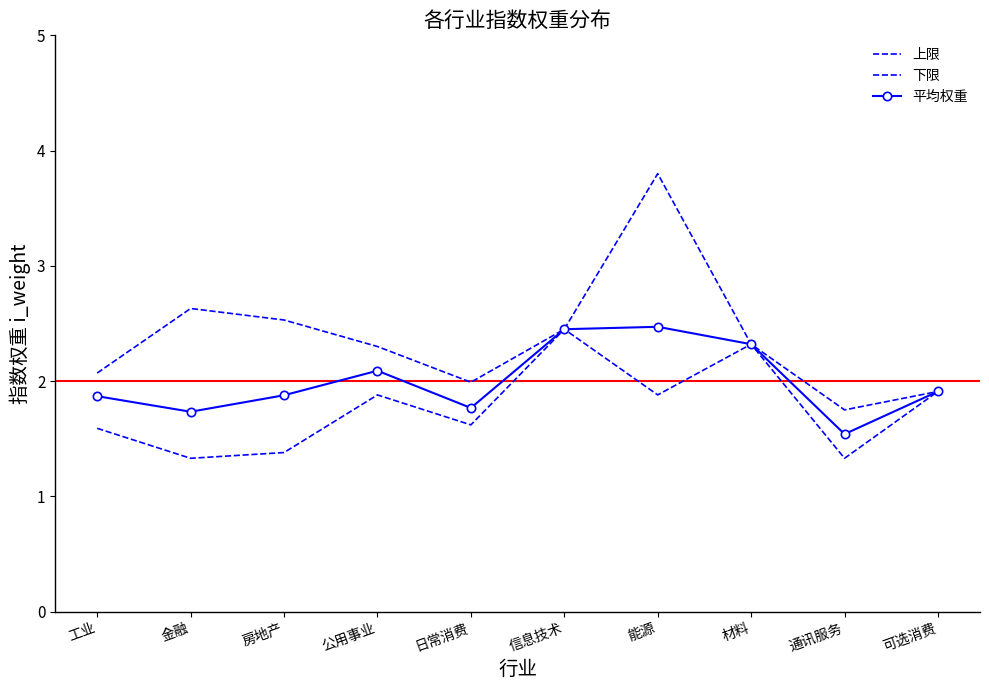

Reading left to right, what are all the values shown in this chart?

上限: 工业=2.1	金融=2.6	房地产=2.5	公用事业=2.3	日常消费=2.0	信息技术=2.5	能源=3.8	材料=2.3	通讯服务=1.8	可选消费=1.9
下限: 工业=1.6	金融=1.3	房地产=1.4	公用事业=1.9	日常消费=1.6	信息技术=2.5	能源=1.9	材料=2.3	通讯服务=1.3	可选消费=1.9
平均权重: 工业=1.9	金融=1.7	房地产=1.9	公用事业=2.1	日常消费=1.8	信息技术=2.5	能源=2.5	材料=2.3	通讯服务=1.5	可选消费=1.9